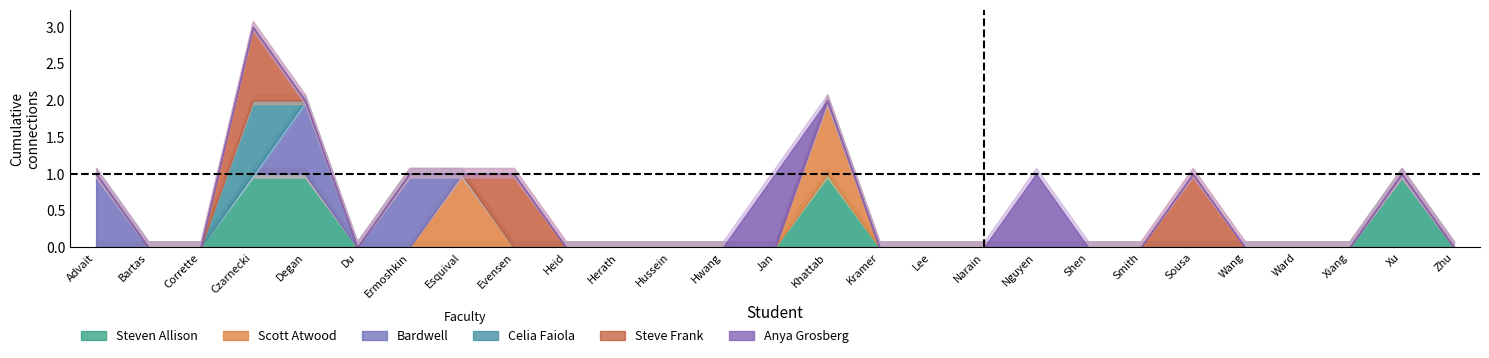

In Anya Grosberg, how many points are higher than both neighbors (excluding endpoints)?

2